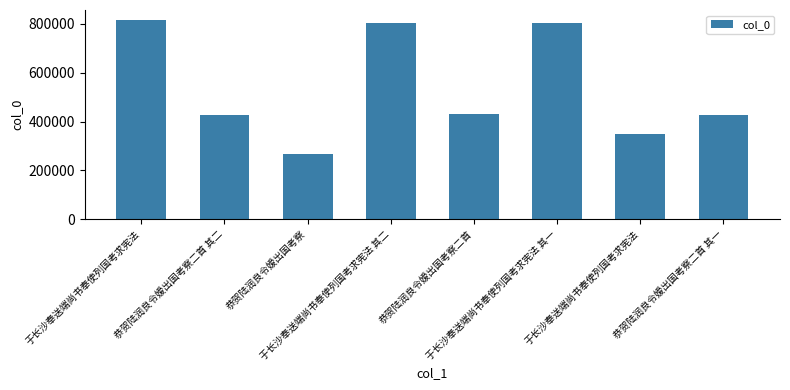

What is the ratio of the value at 恭贺陆润良令嫒出国考察 to the value at 于长沙奉送端尚书奉使列国考求宪法?

0.3